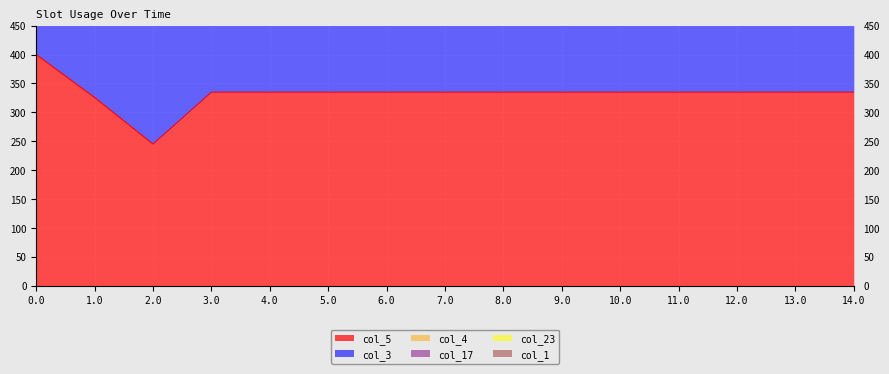

How many data points in col_3 are less than 670?

2